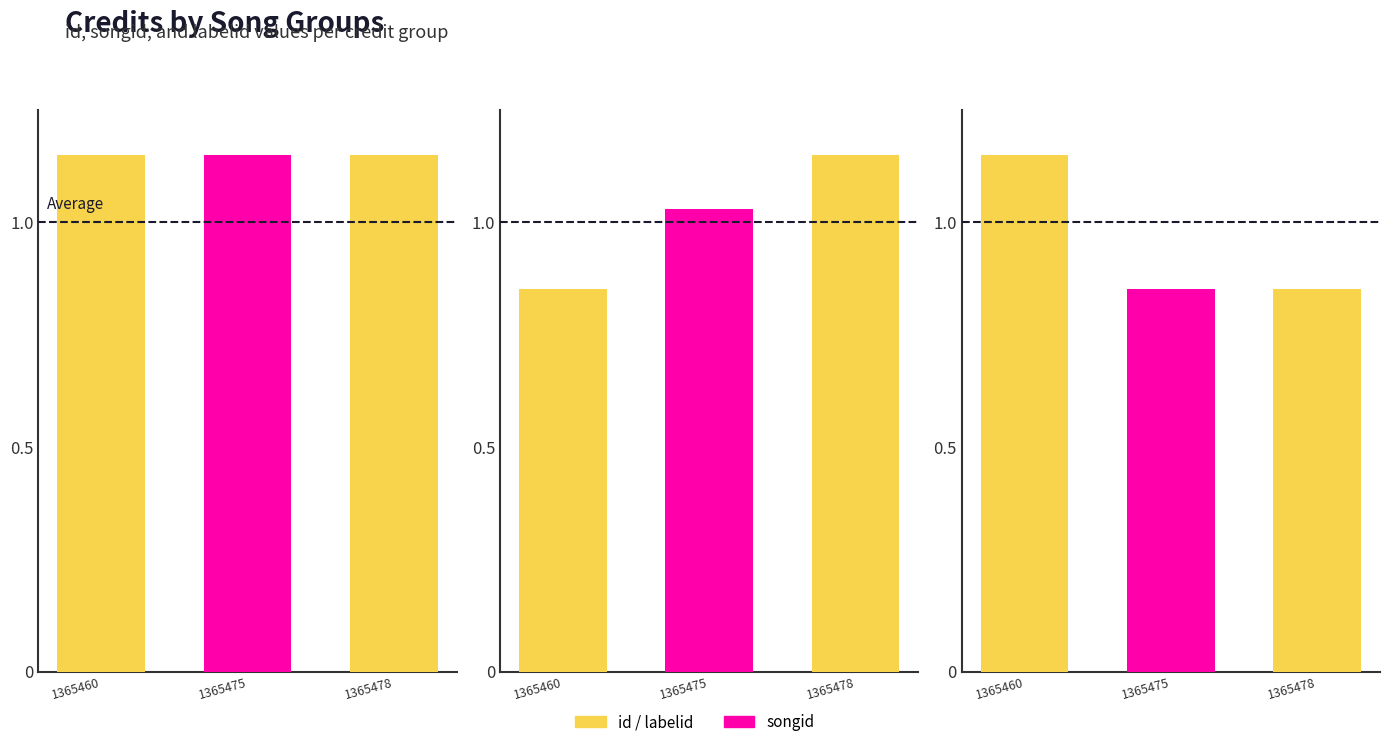

How many data points does each series have?

3